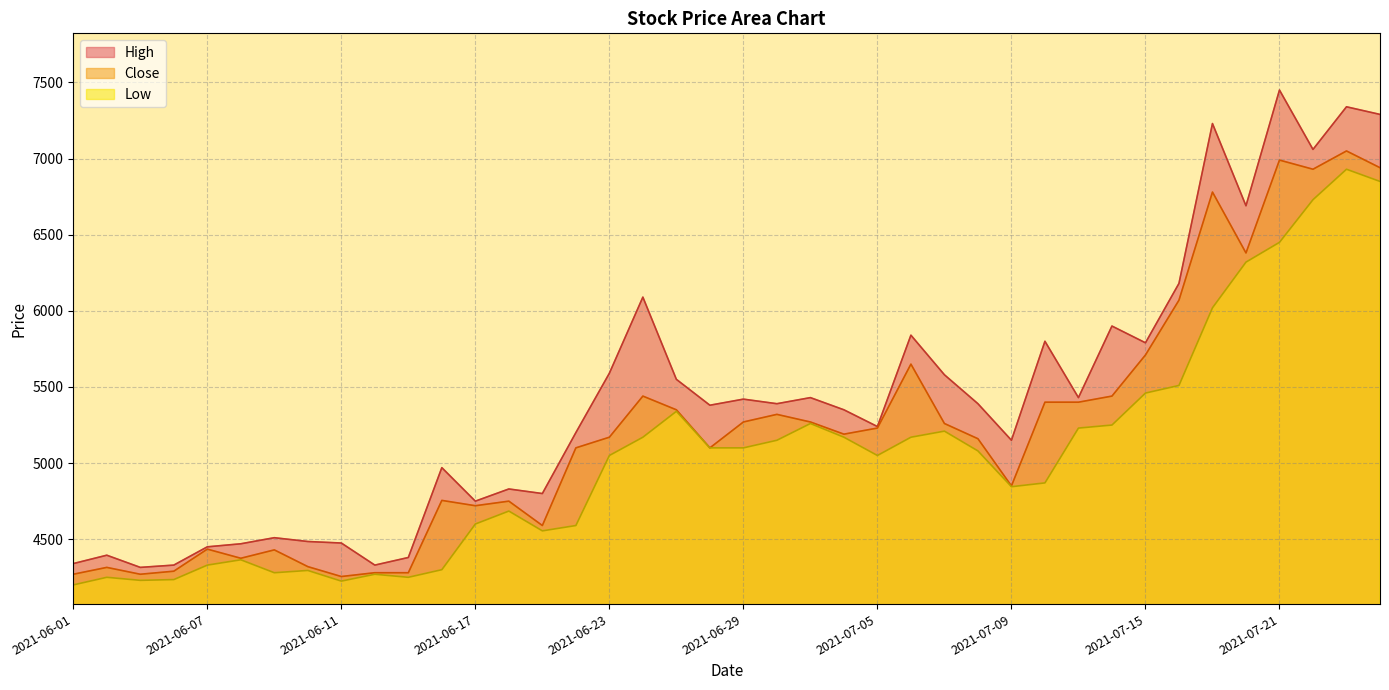

Where is Low nearest to the value 5565?

2021-07-16